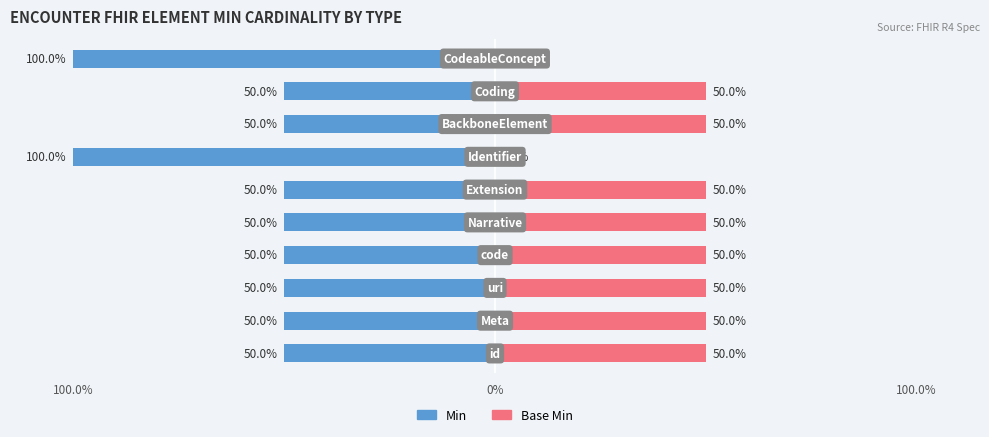

Does the chart contain stacked bars?

No